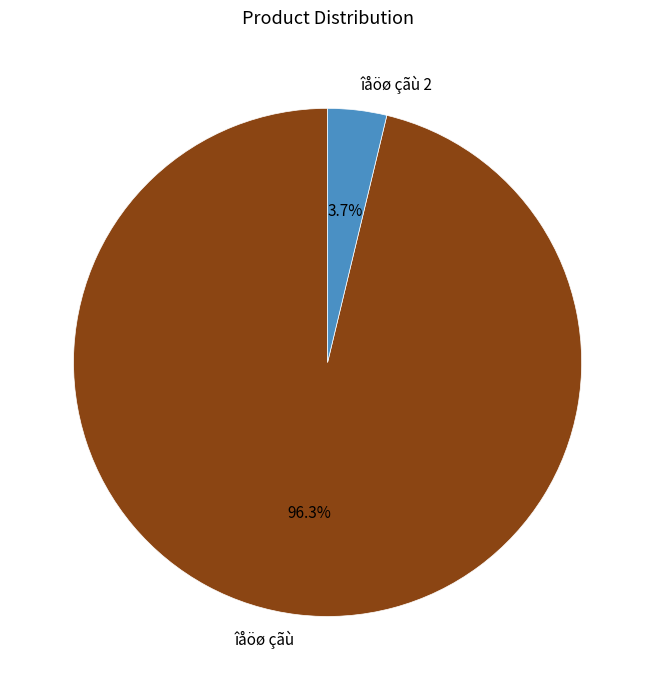

What is the smallest slice in the pie chart?

îåöø çãù 2